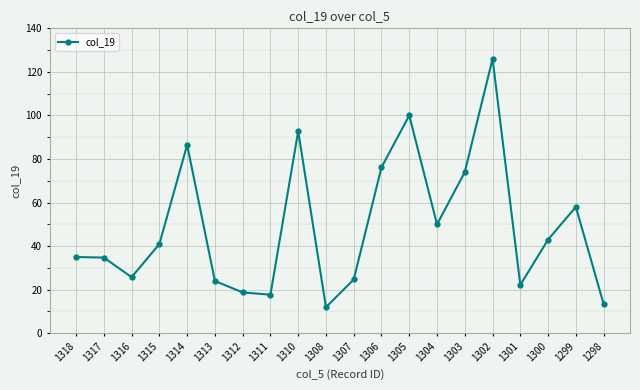

What is the difference between the values at 1305 and 1306?

23.8